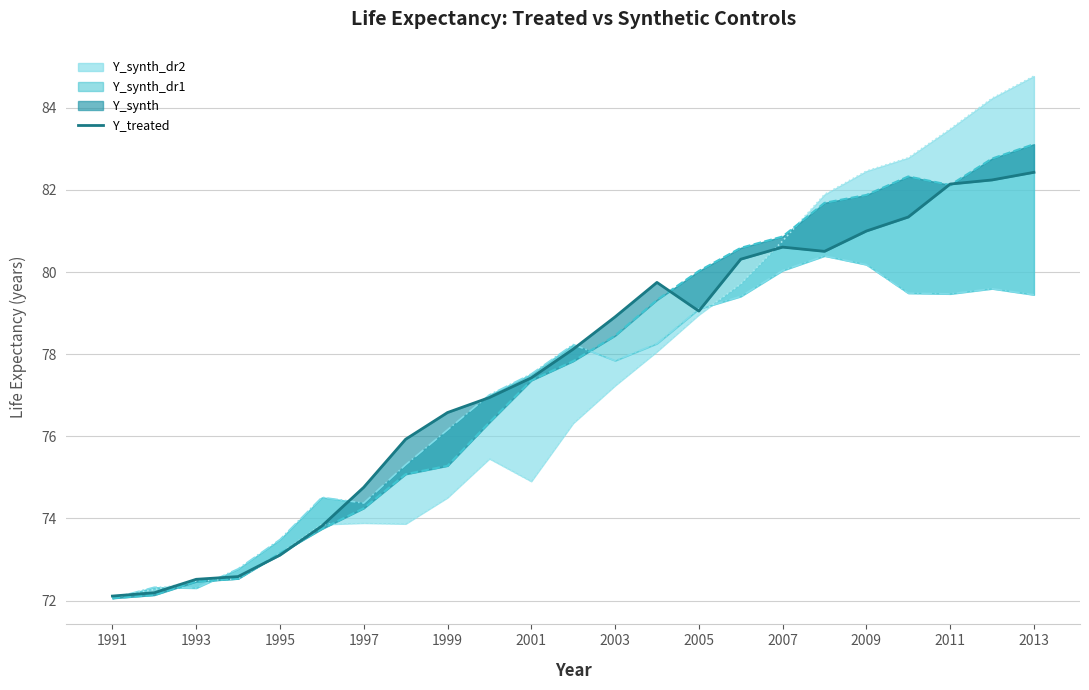

What position from the right is 1991?

23